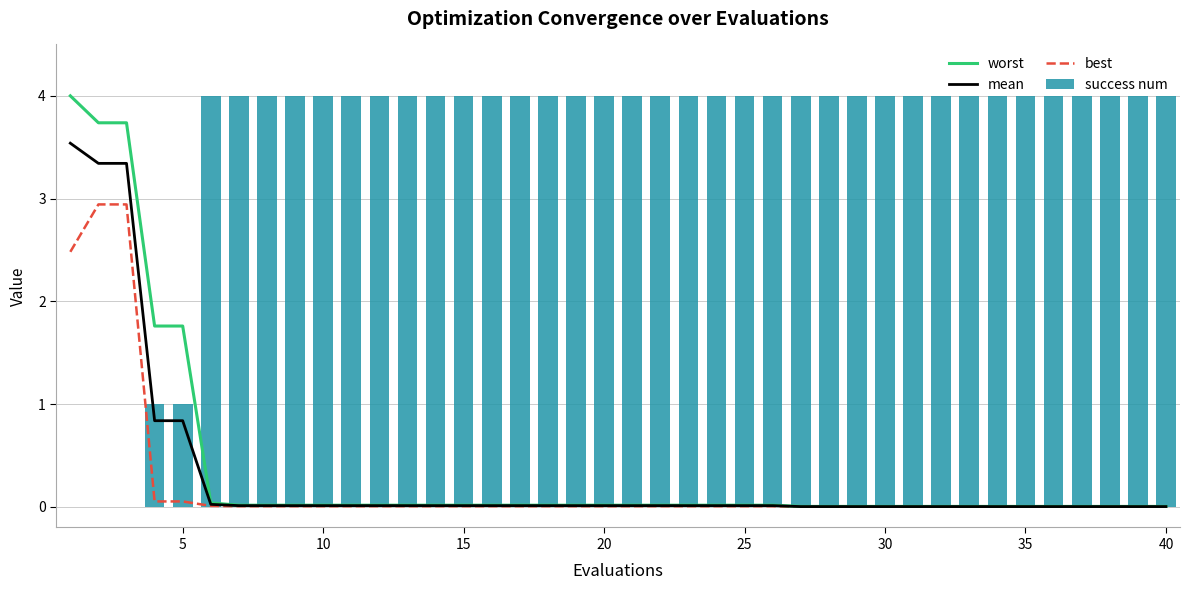

The success num series shows 4 at 40. True or false?

True